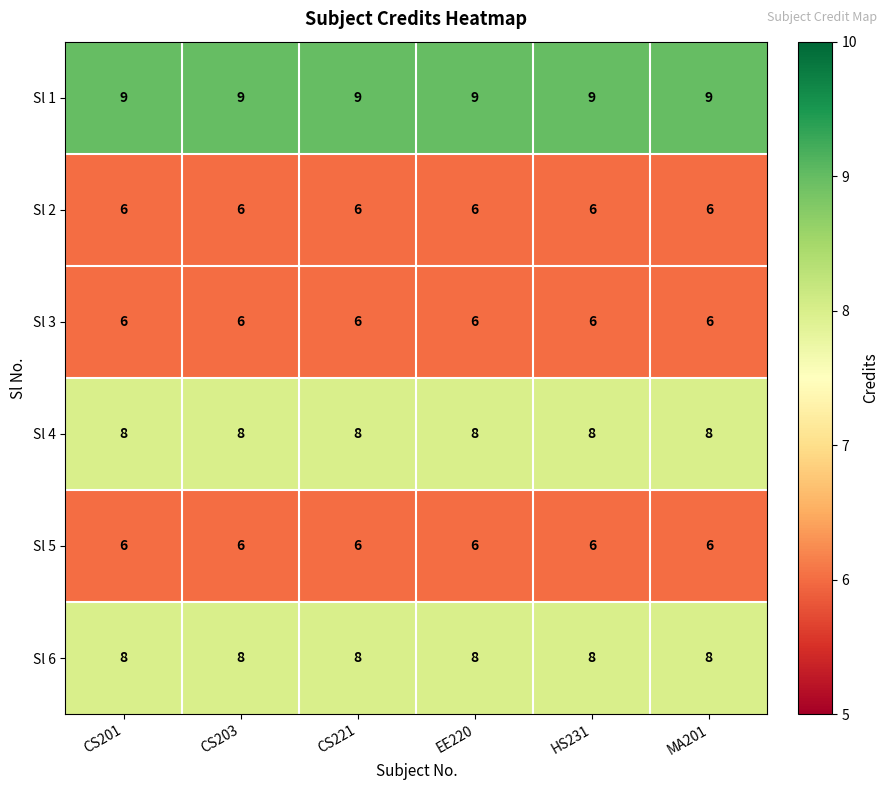

Count the number of categories in the chart.

6